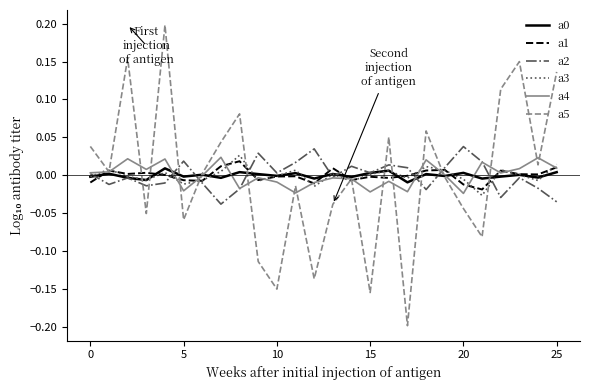

Which series has the largest range (max minus min)?

a5